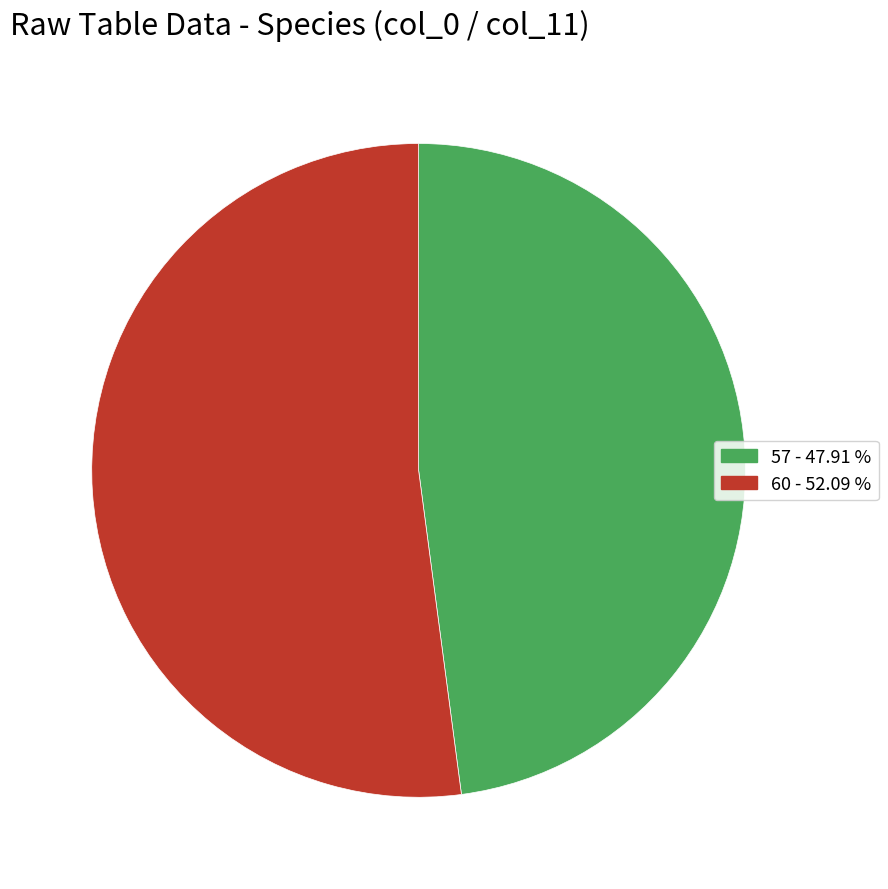

How many segments does this pie chart have?

2